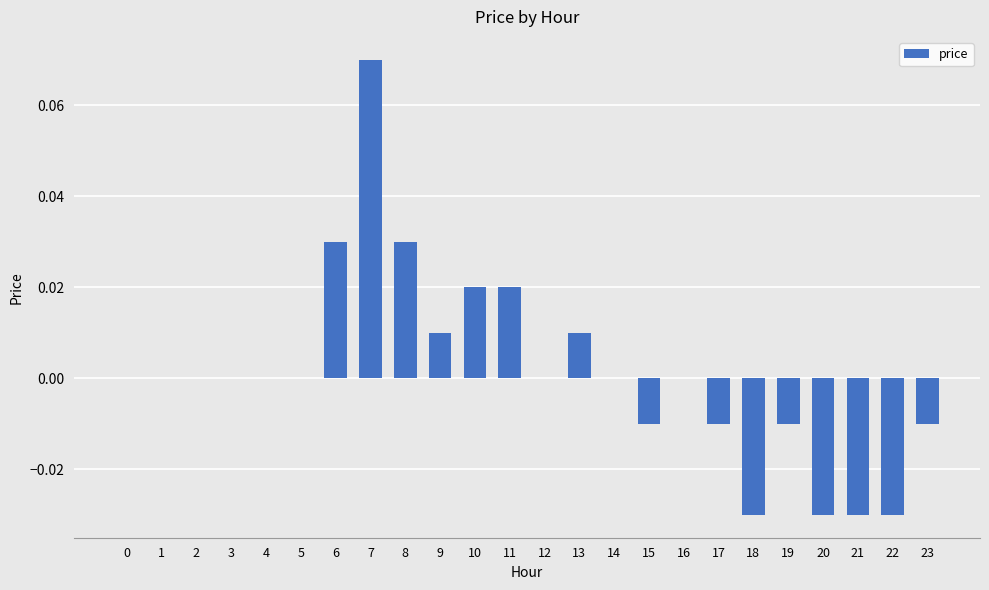

The chart shows a value of -0.0 at 21. True or false?

True